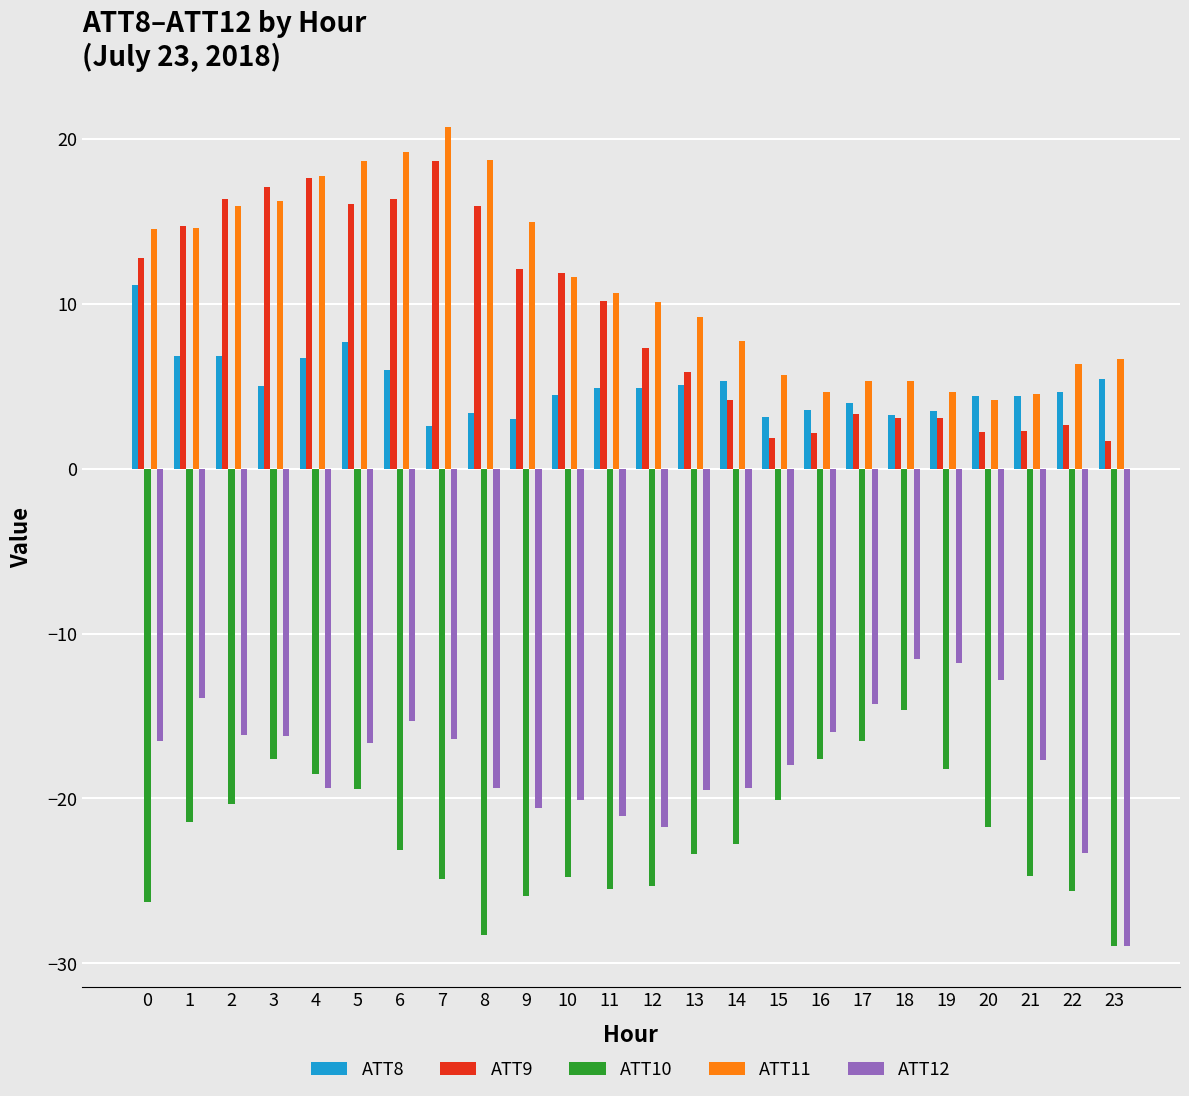

What is the difference between the highest and lowest values at 9?

40.9